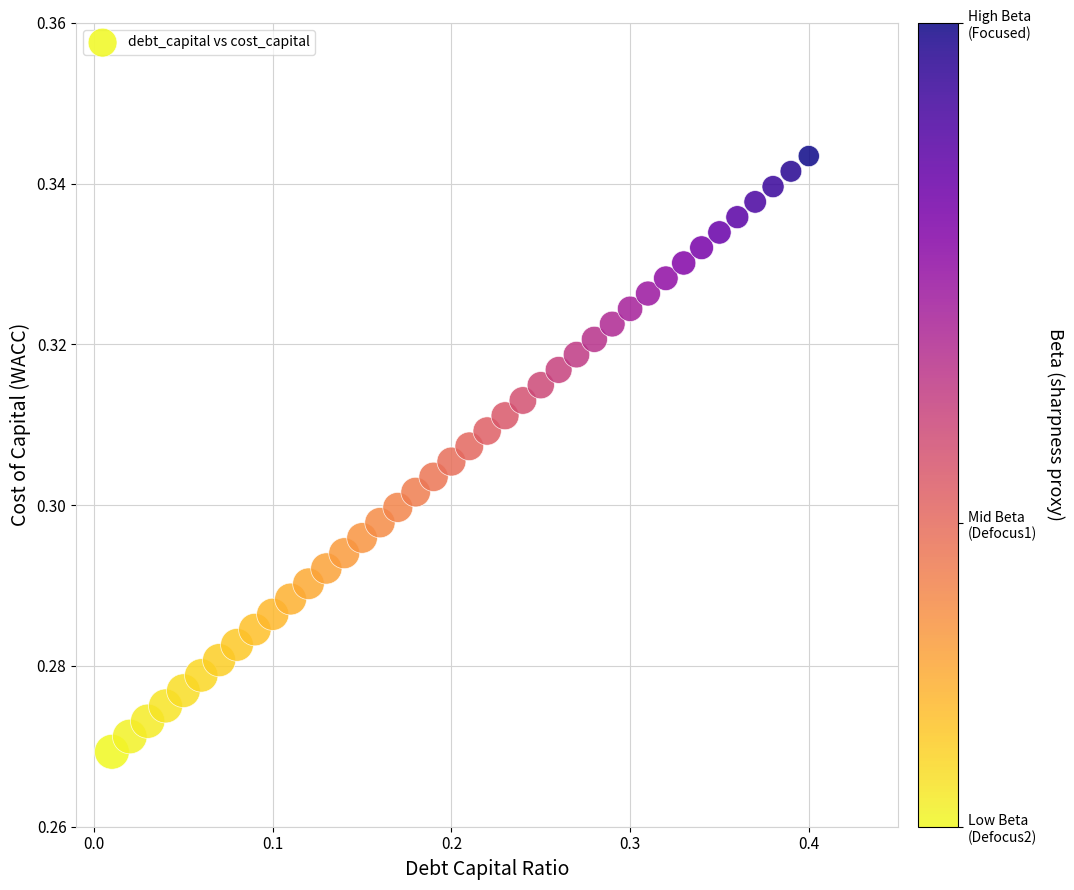

Count the number of points in this scatter plot.

40